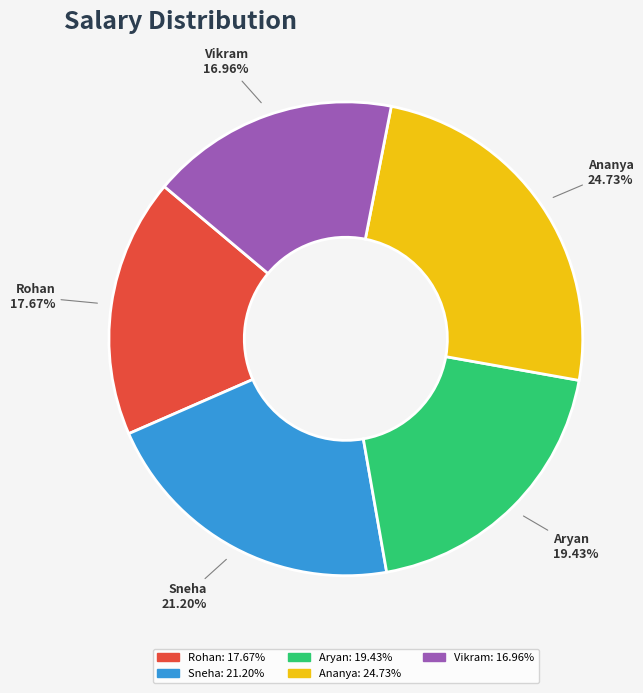

How many slices are in this pie chart?

5